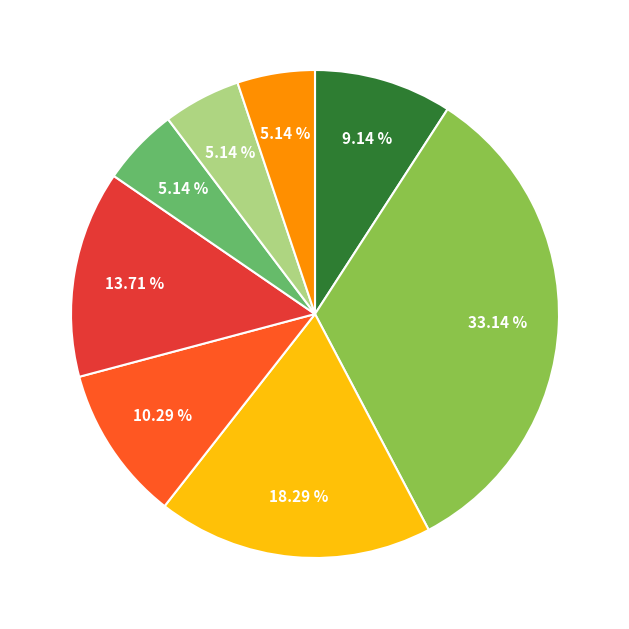

Is there any slice that represents more than half of the pie?

No